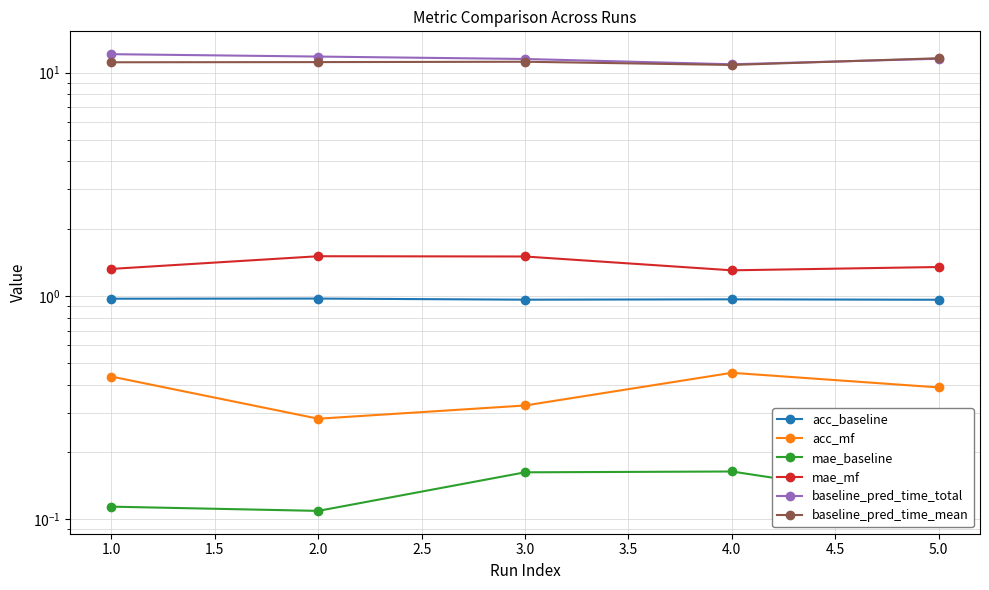

What is the sum of the baseline_pred_time_total values at 5.0 and 2.0?

23.3